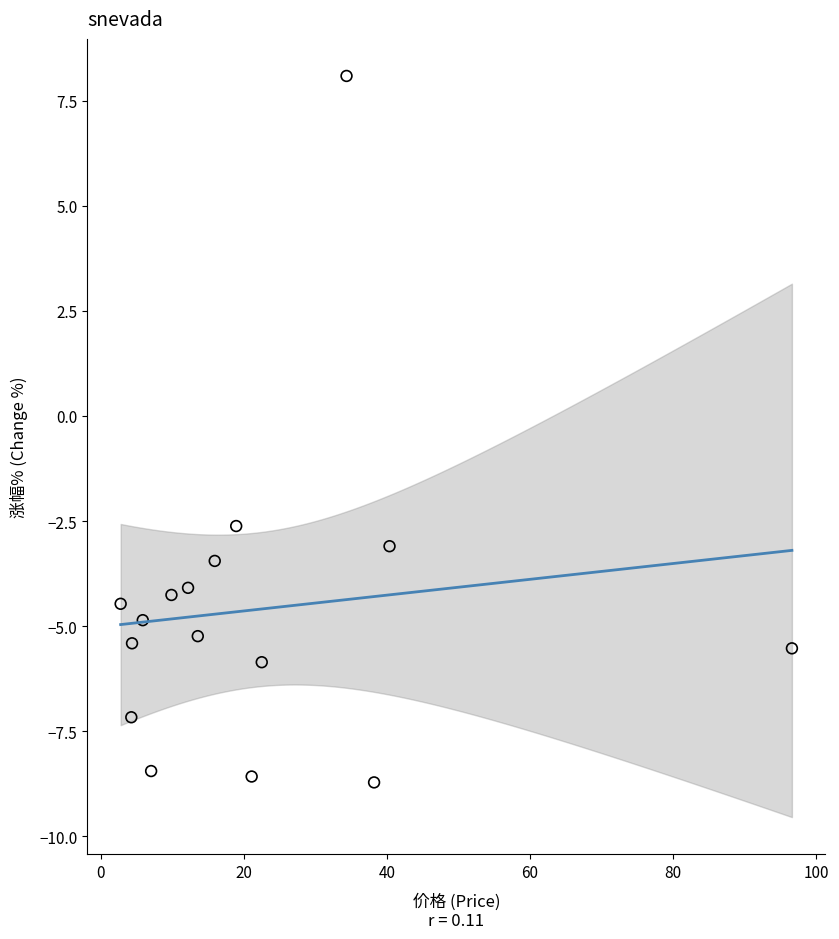

What Y value in the scatter plot is closest to 0?

-2.6